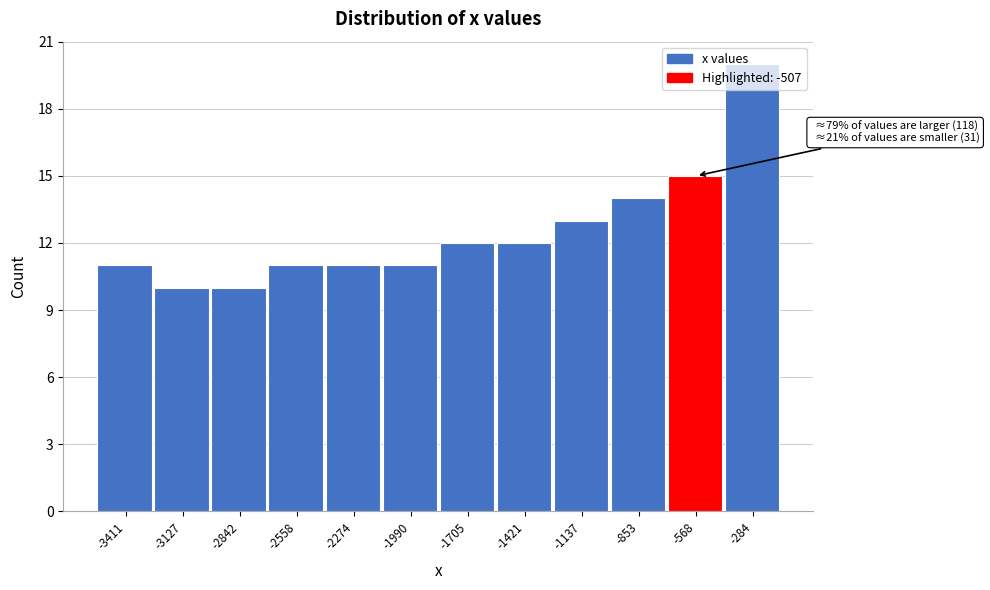

What is the value of the 3rd bar from the left?

10